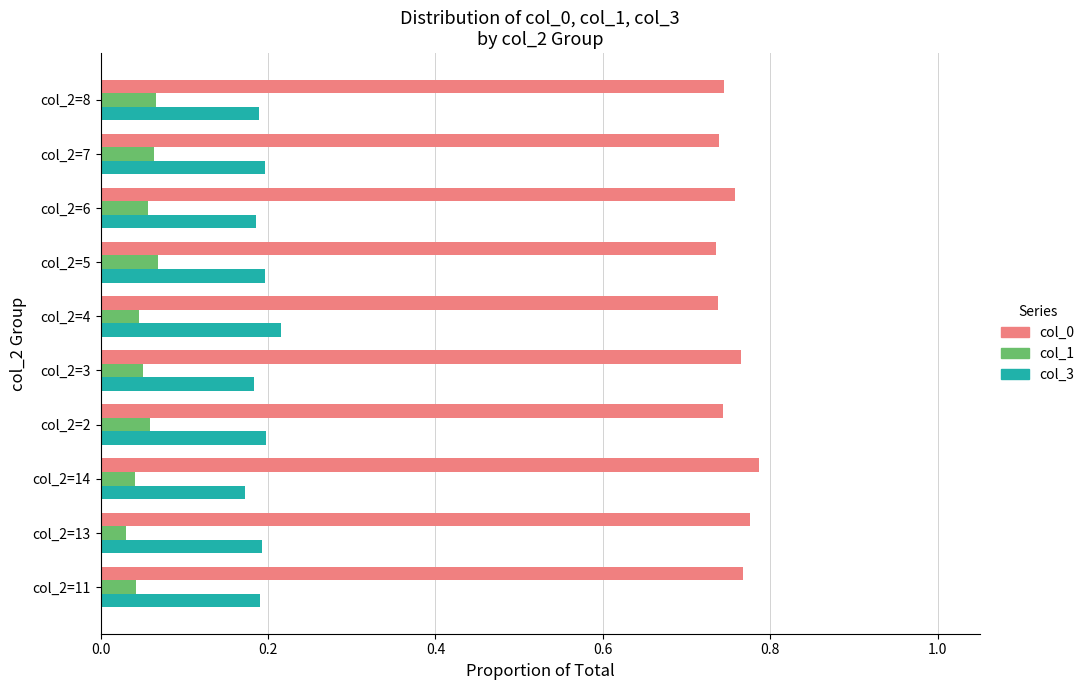

The col_3 series shows 0.2 at col_2=11. True or false?

True